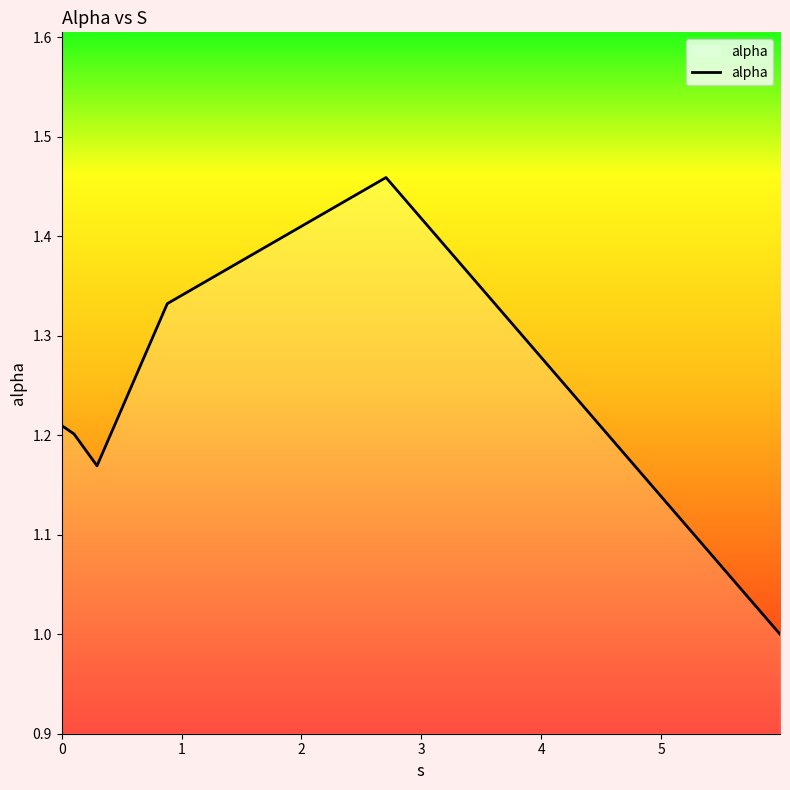

What is the difference between the maximum and minimum values?

0.5